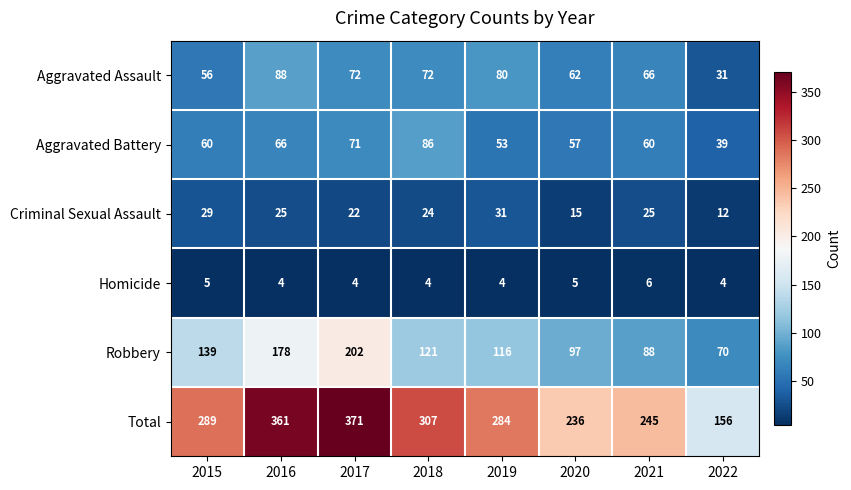

What is the smallest value displayed?

4